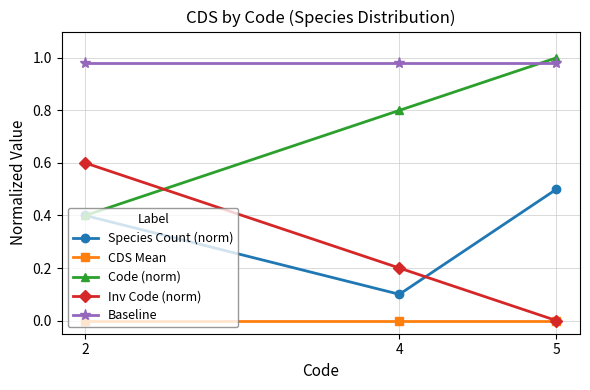

How many categories are shown in the chart?

3